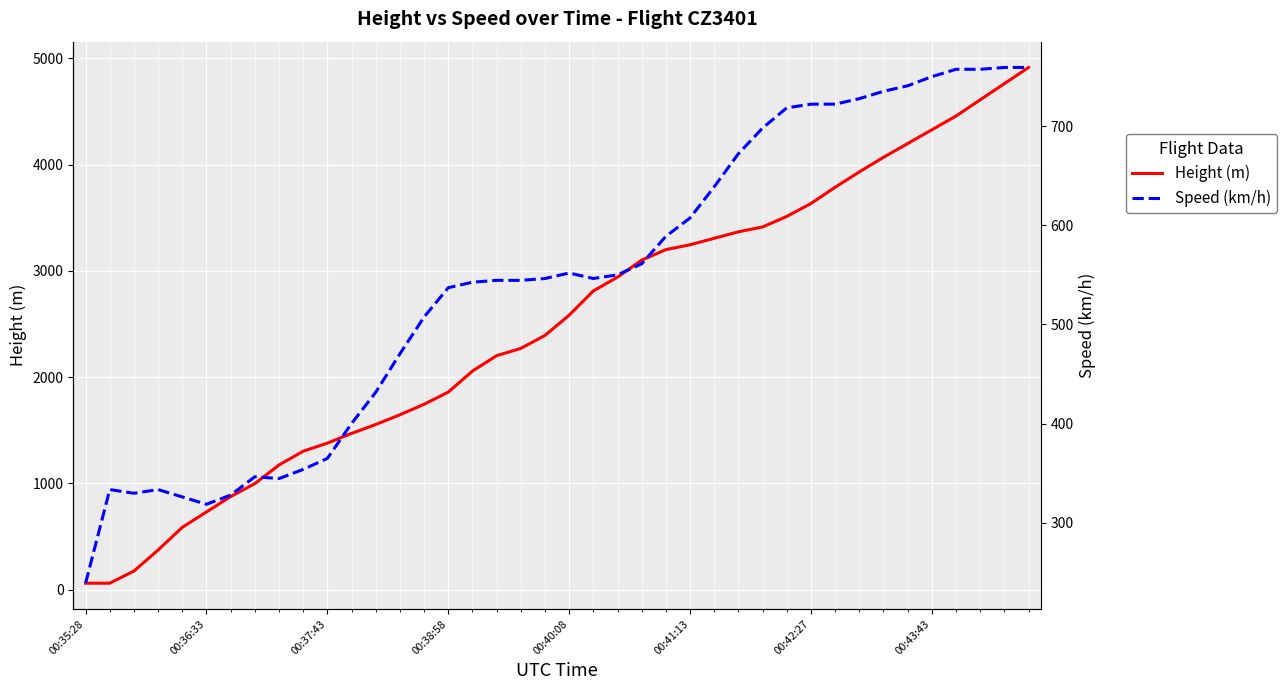

What is the minimum value shown in the chart?

61.0